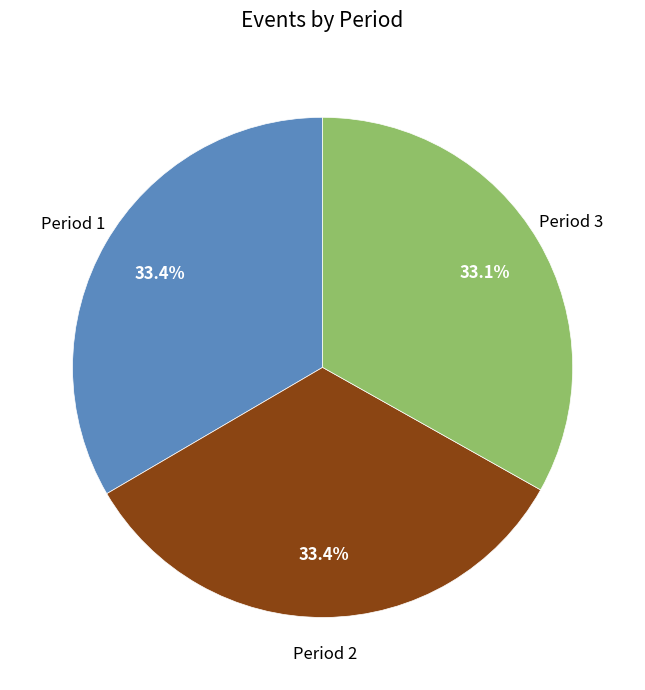

What is the ratio of the value at Period 3 to the value at Period 2?

1.0